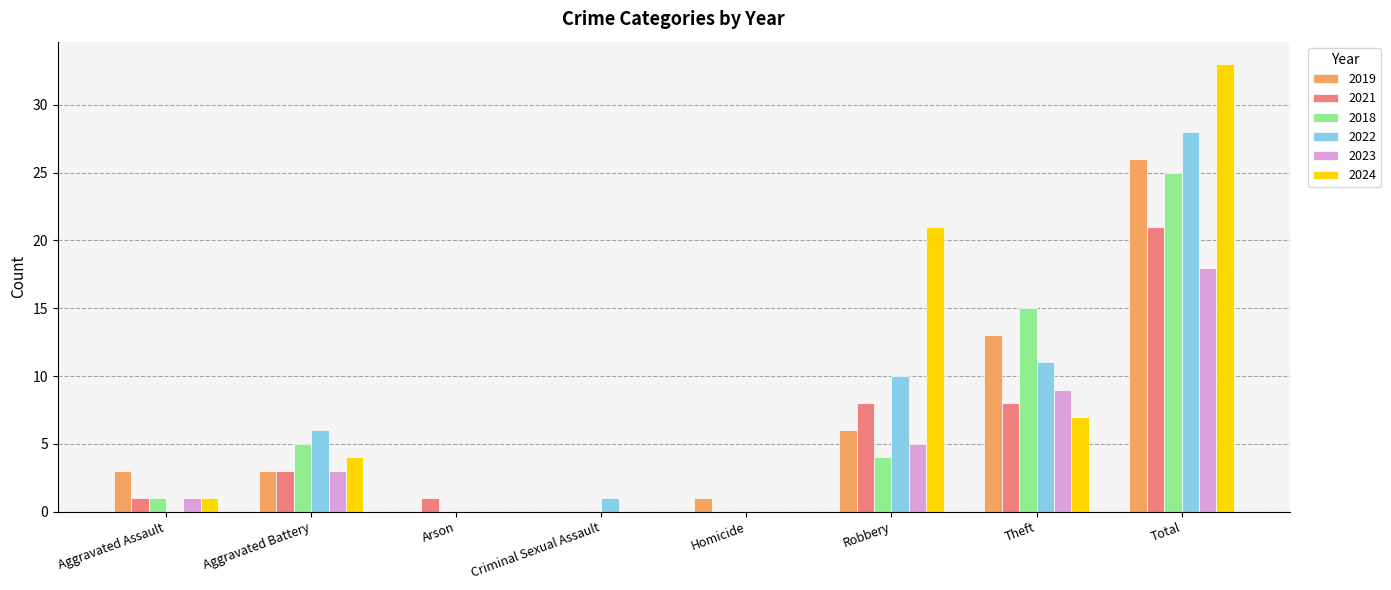

Which series has the largest total across all categories?

2024